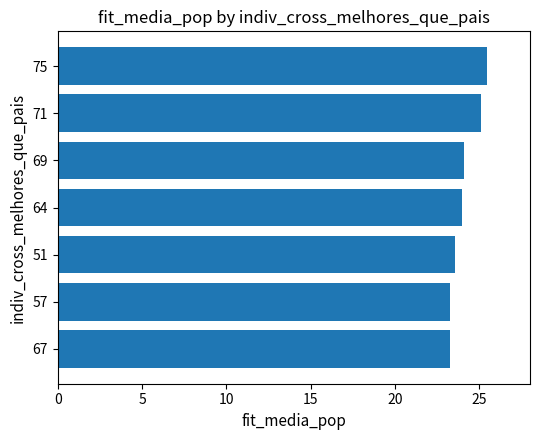

Which has a higher value, 69 or 67?

69